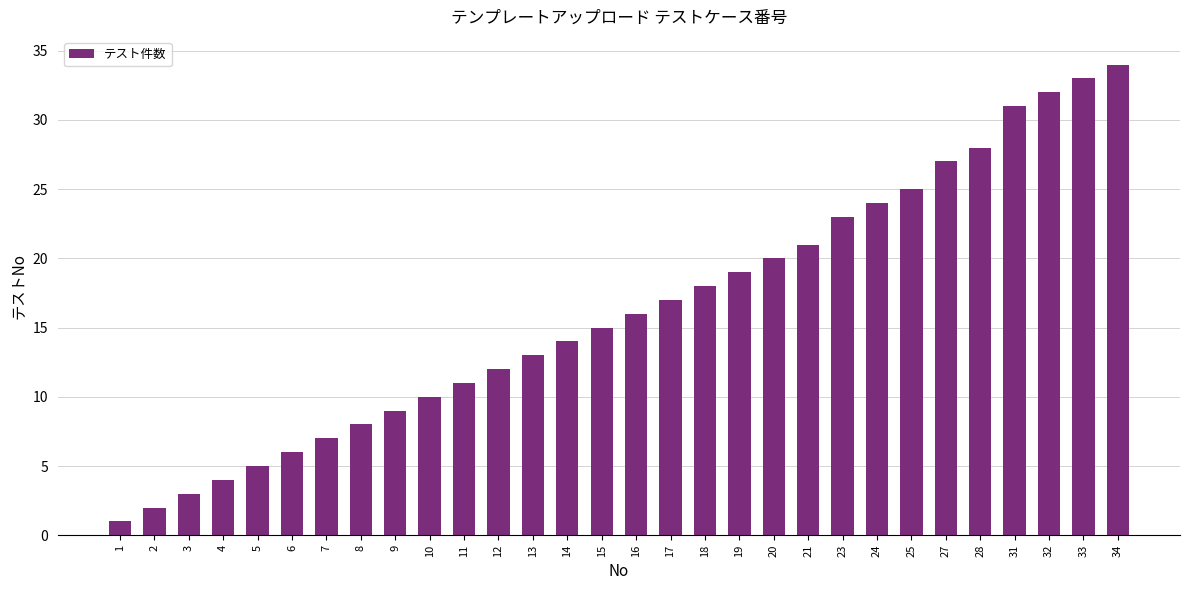

Which has a higher value, 10 or 15?

15